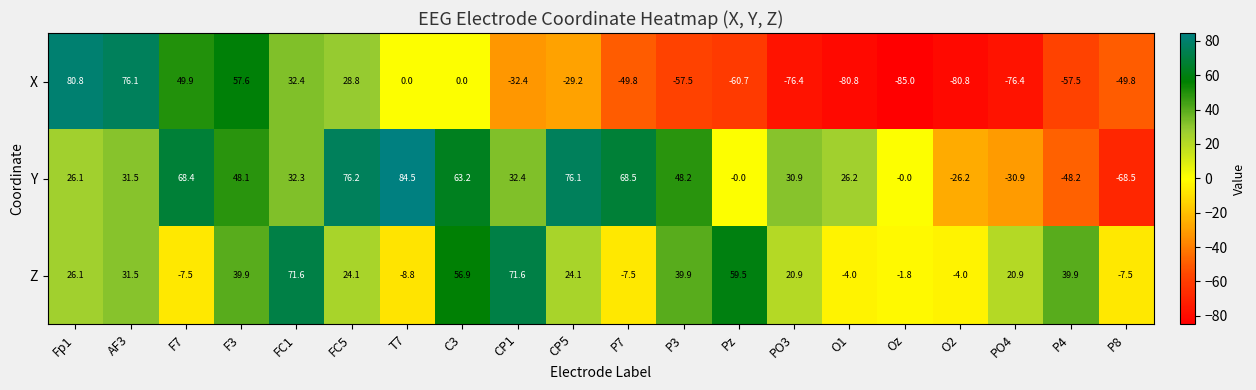

At which label does X first exceed -32?

Fp1